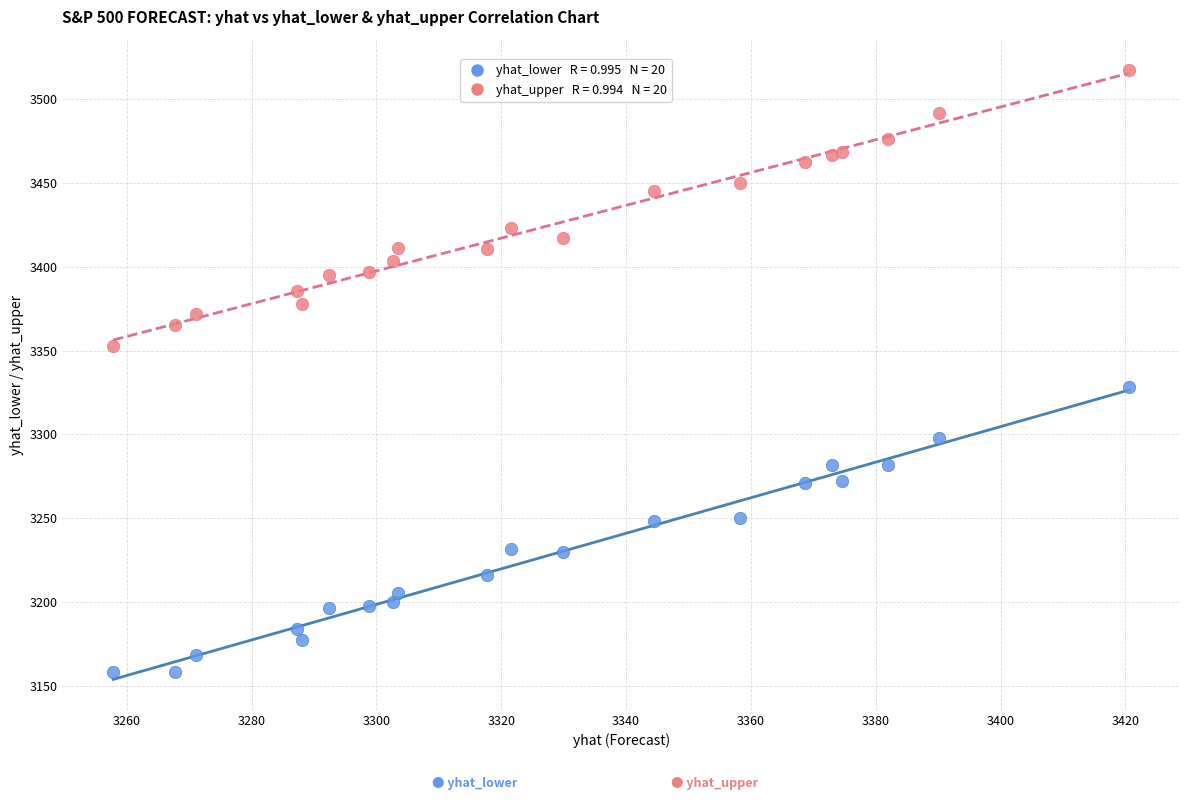

Across all series, what Y value is closest to 3337?

3328.4